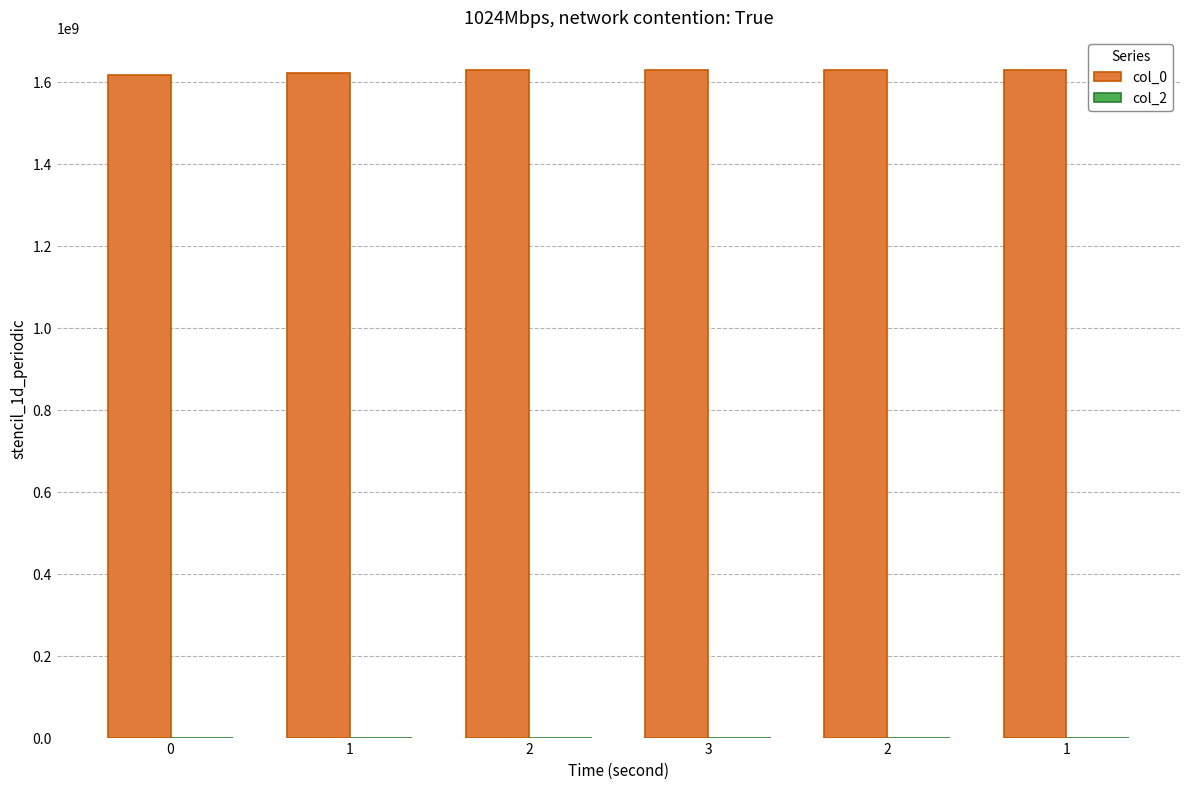

How many bars are there in total?

6